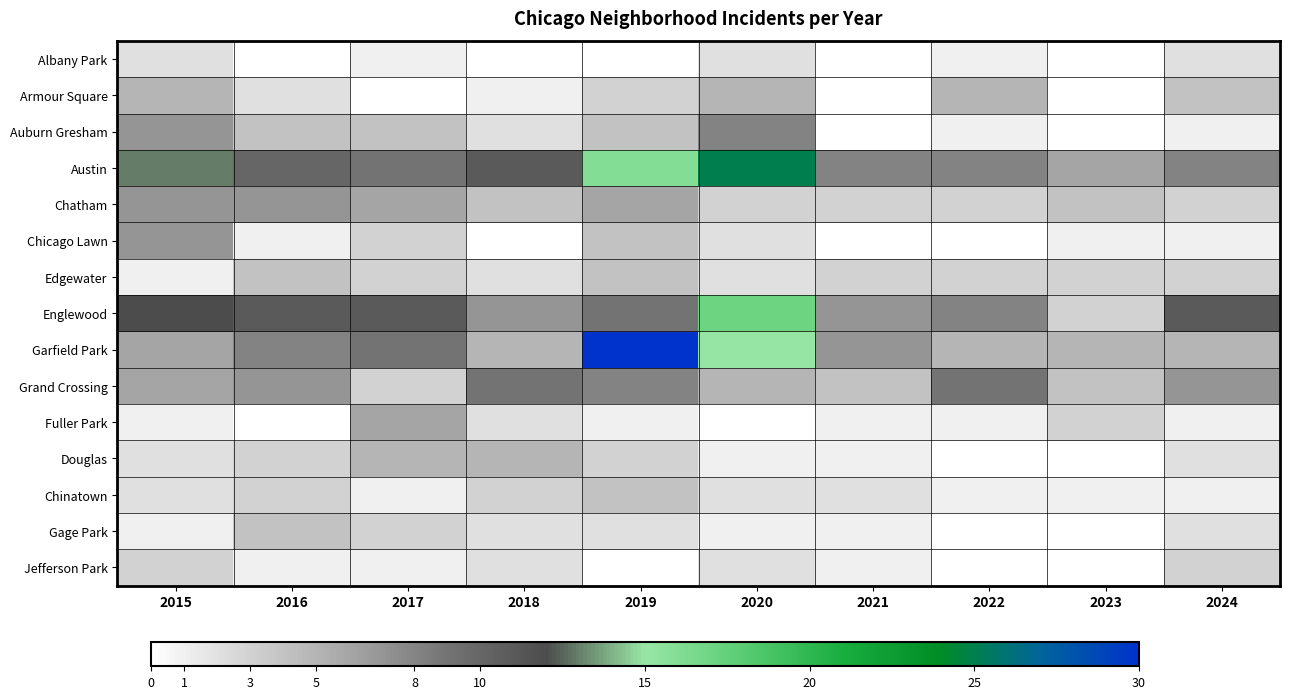

Which series has the widest spread of values?

Garfield Park